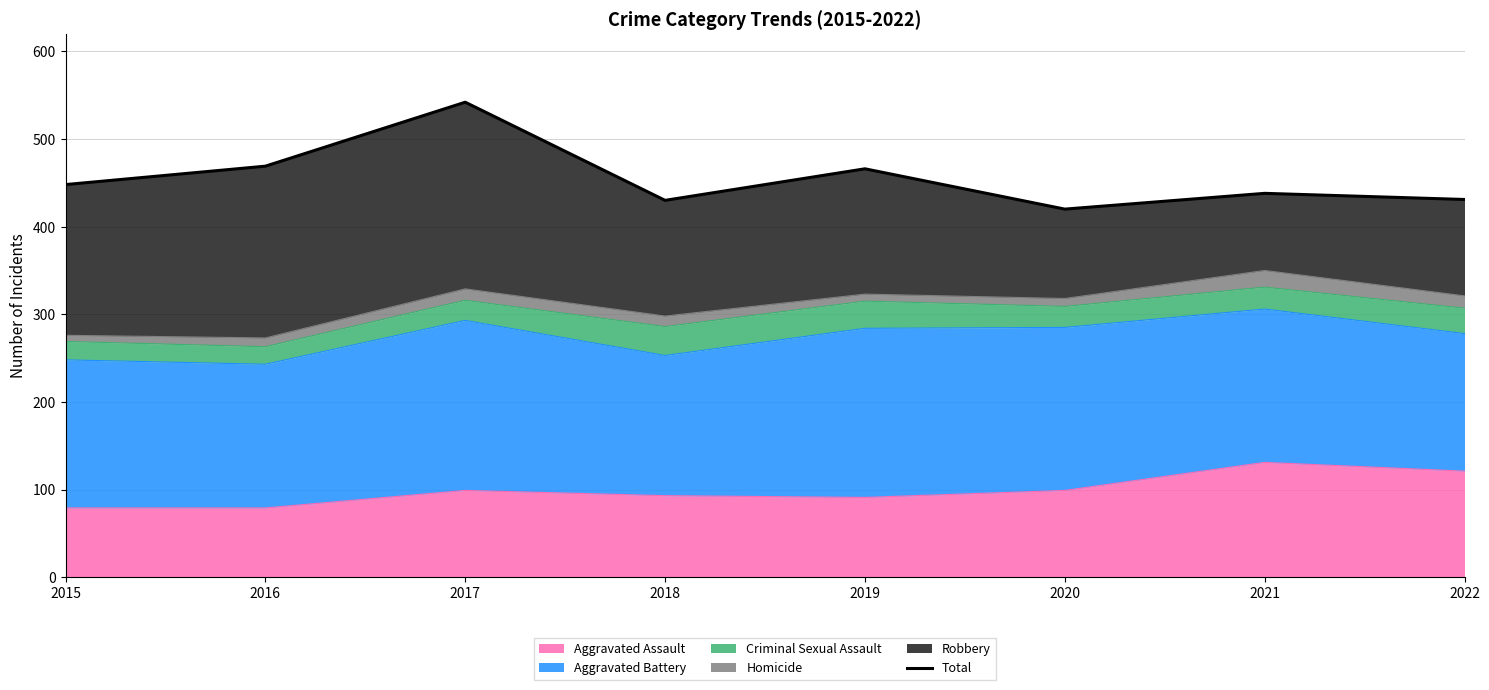

What is the change in value from 2016 to 2017?

+73